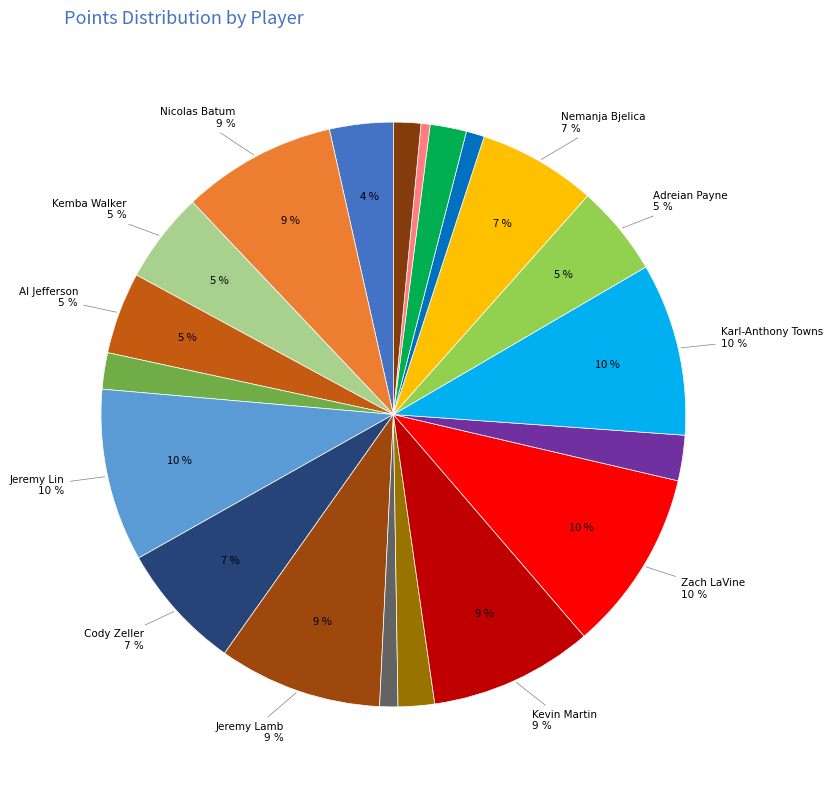

What is the total percentage of Nemanja Bjelica and Zach LaVine?

16.6%